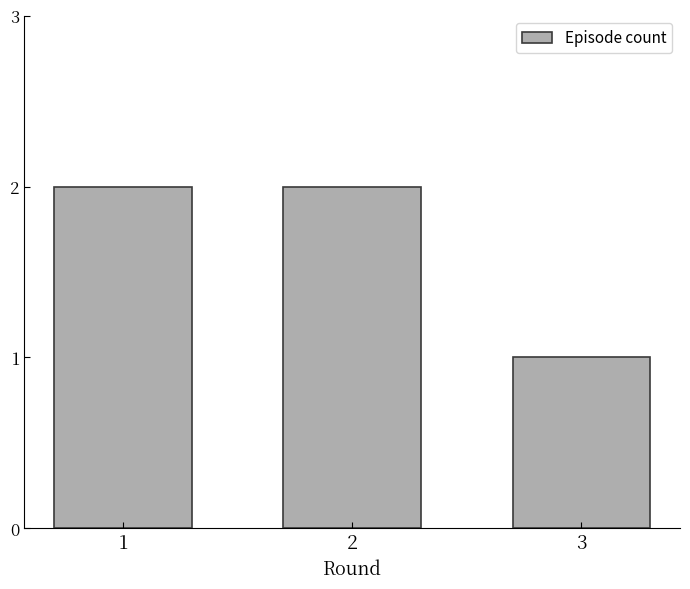

Reading right to left, extract all data points from this chart.

3=1	2=2	1=2